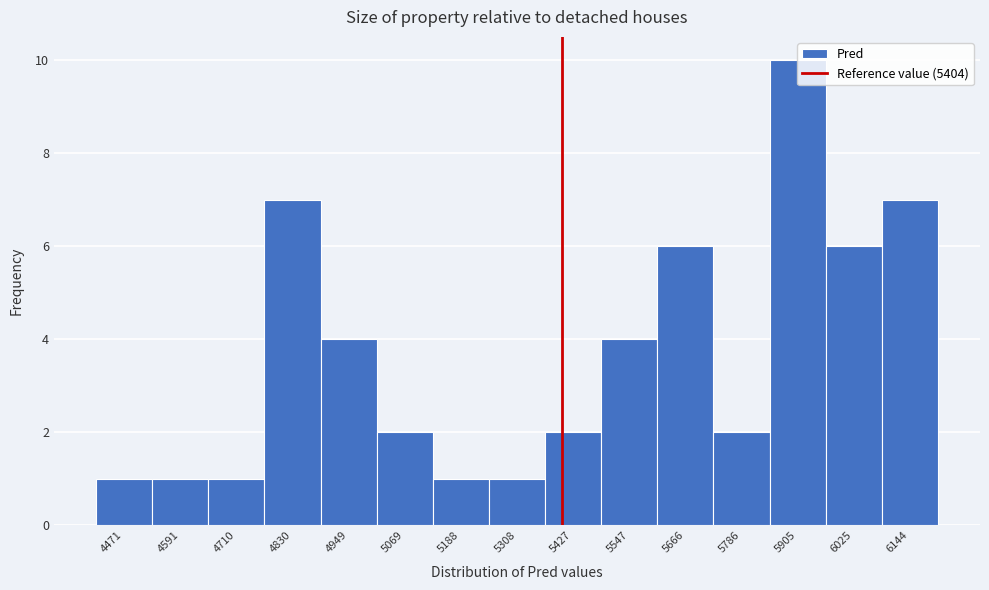

How tall is the bar that spans 5840 to 5960 on the x-axis? Neither the bar edges nor the heights are printed on the chart, so give them approximately, as read against the axes.

10